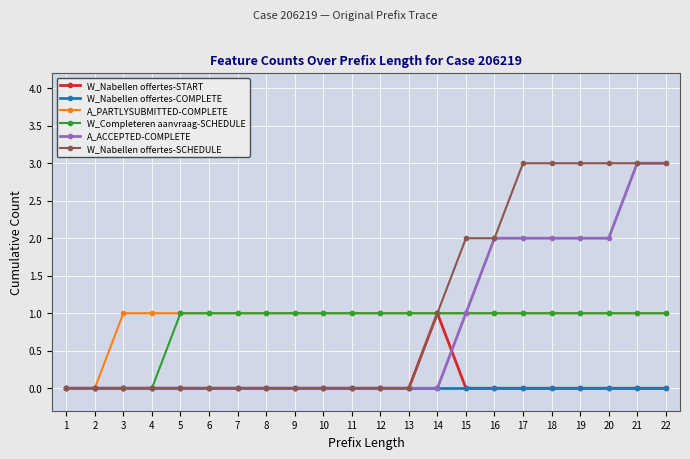

Which series changed the most between 1 and 18?

W_Nabellen offertes-SCHEDULE